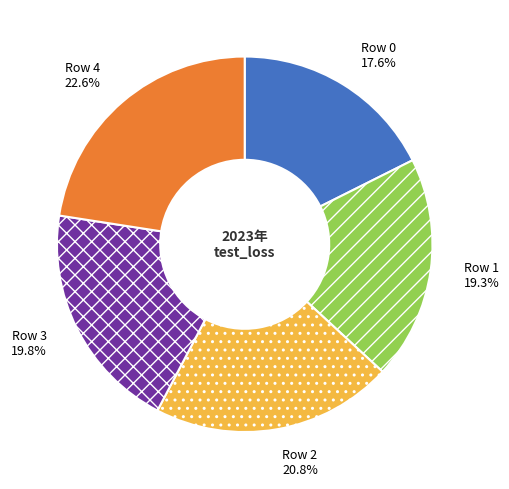

Which slice is the largest?

Row 4